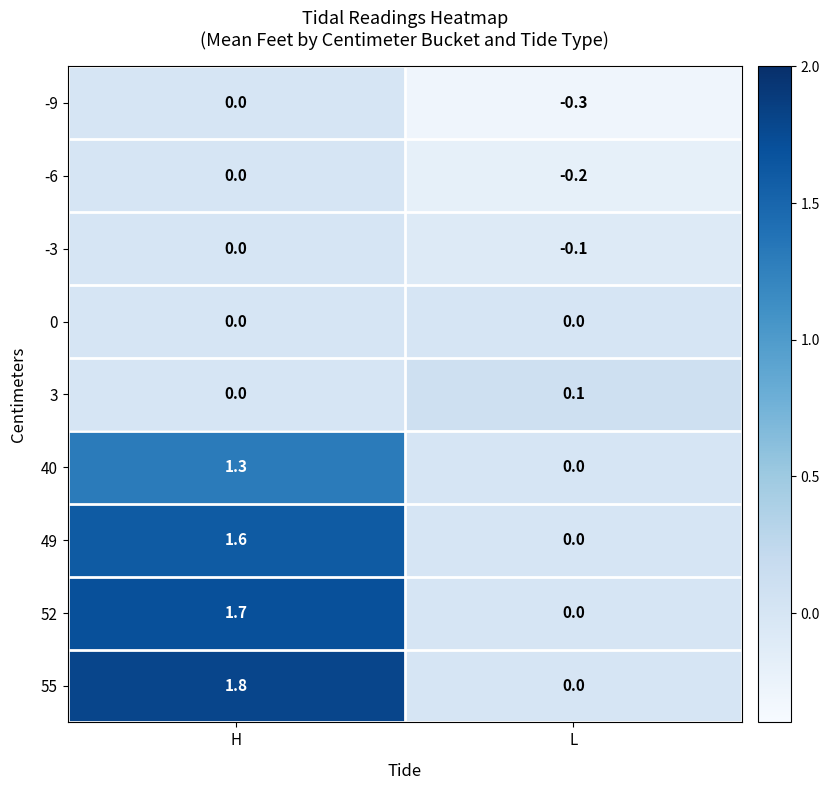

What is the difference between the maximum and minimum values in the 49 series?

1.6